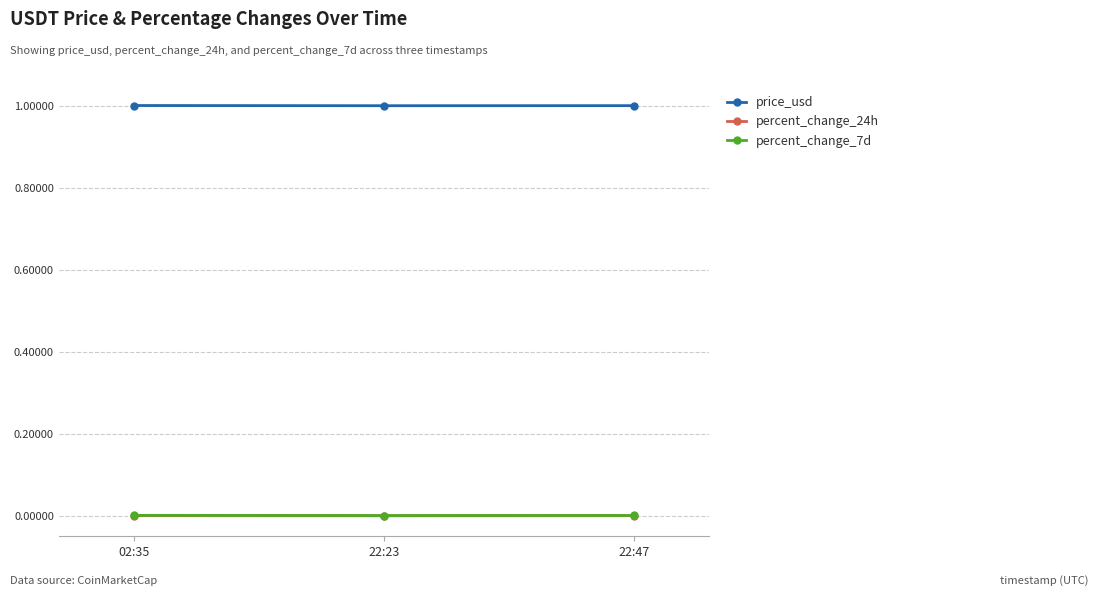

Does the chart display data point markers on the line(s)?

Yes